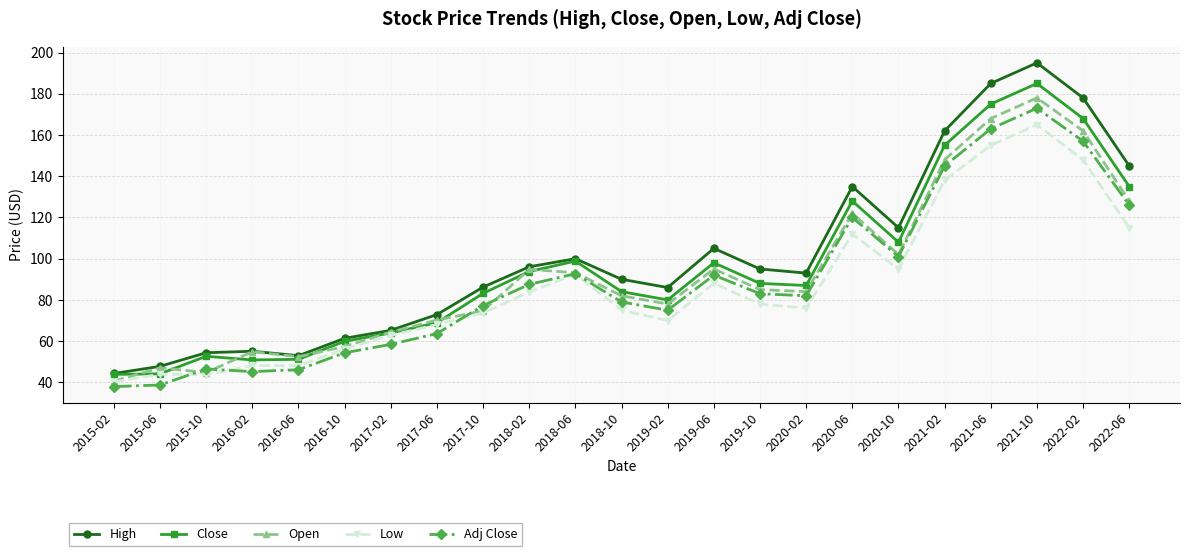

True or false: Low has more than 1 points higher than both neighbors.

True